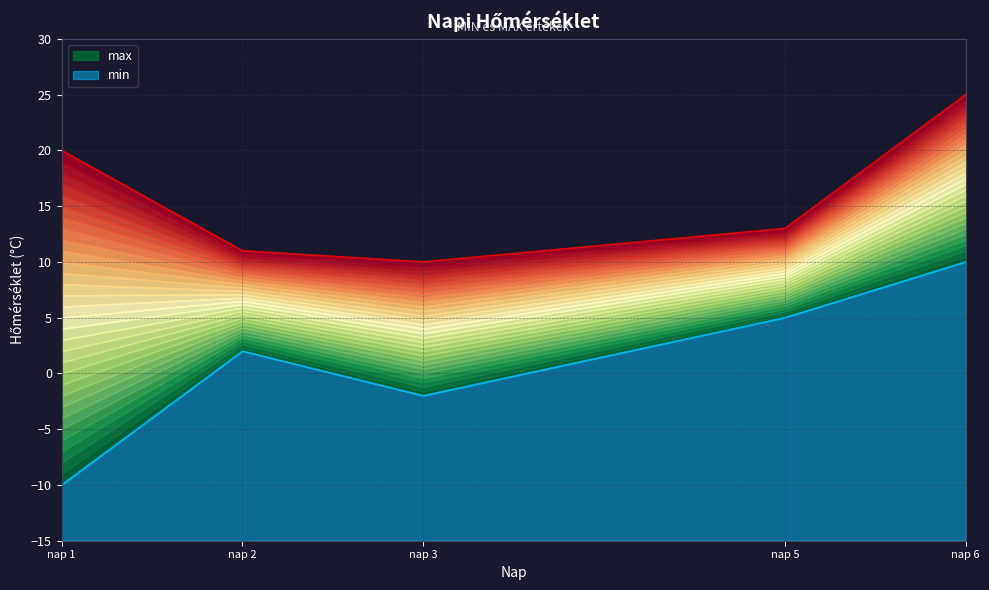

Which category has the lowest value across all series?

nap 1